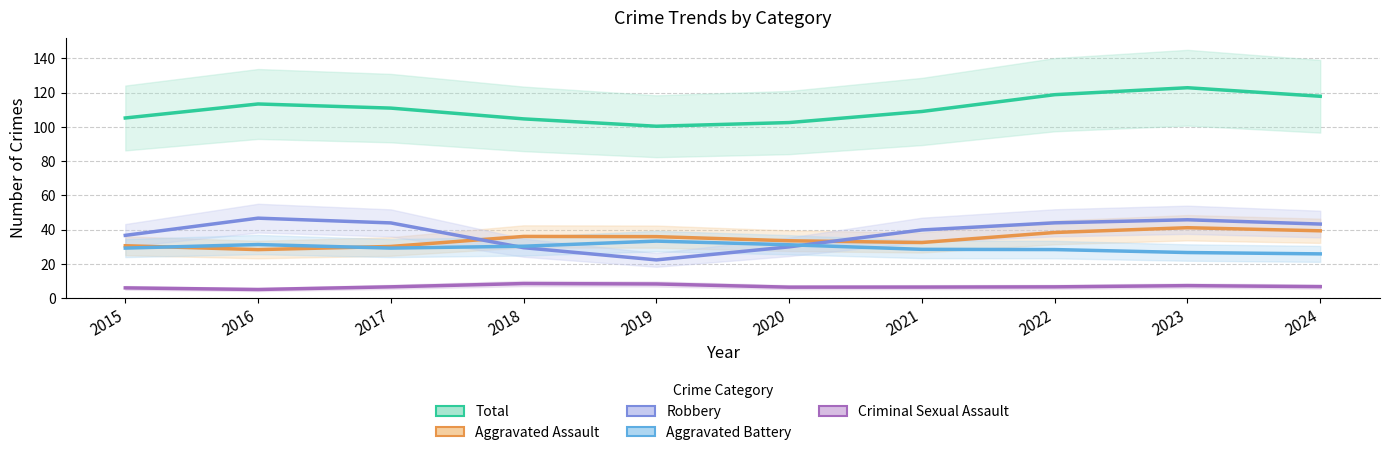

What is the total value across all series at 2020?

203.6